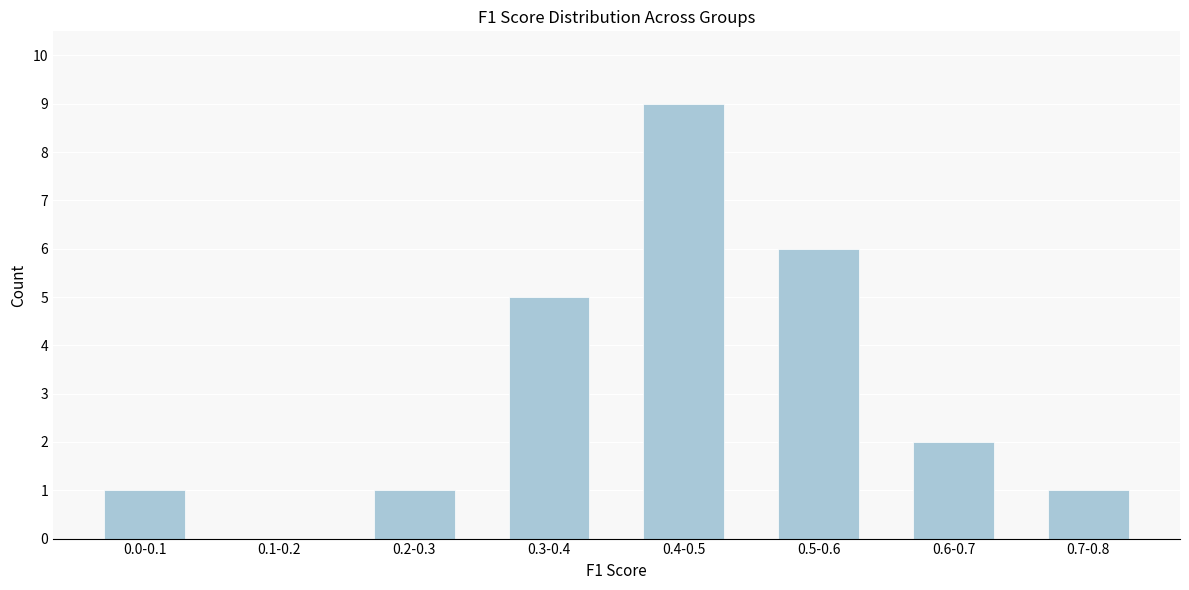

Reading right to left, extract all data points from this chart.

0.7-0.8=1	0.6-0.7=2	0.5-0.6=6	0.4-0.5=9	0.3-0.4=5	0.2-0.3=1	0.1-0.2=0	0.0-0.1=1